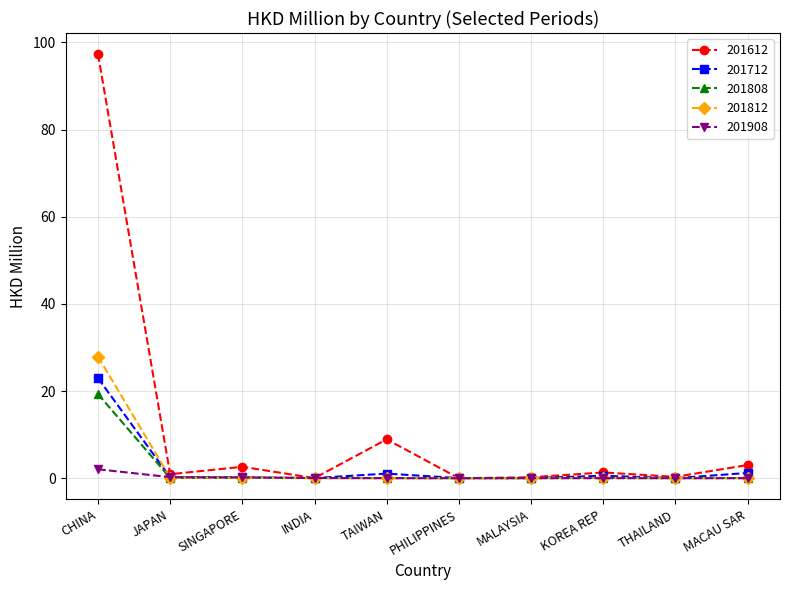

What is the maximum value shown in the chart?

97.3